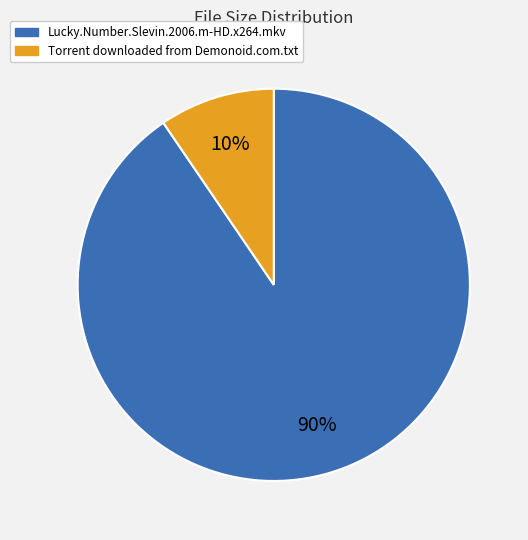

Which has a higher value, Torrent downloaded from Demonoid.com.txt or Lucky.Number.Slevin.2006.m-HD.x264.mkv?

Lucky.Number.Slevin.2006.m-HD.x264.mkv